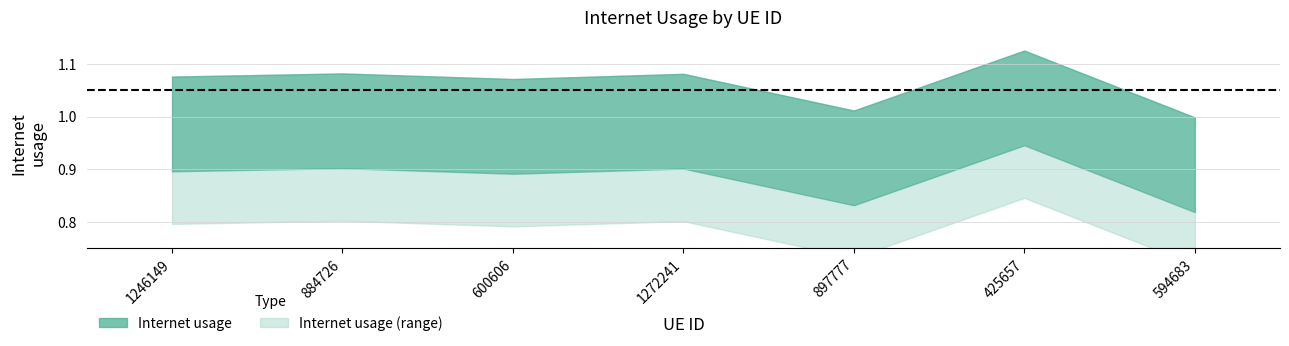

How many points are higher than both their immediate neighbors (excluding endpoints)?

3